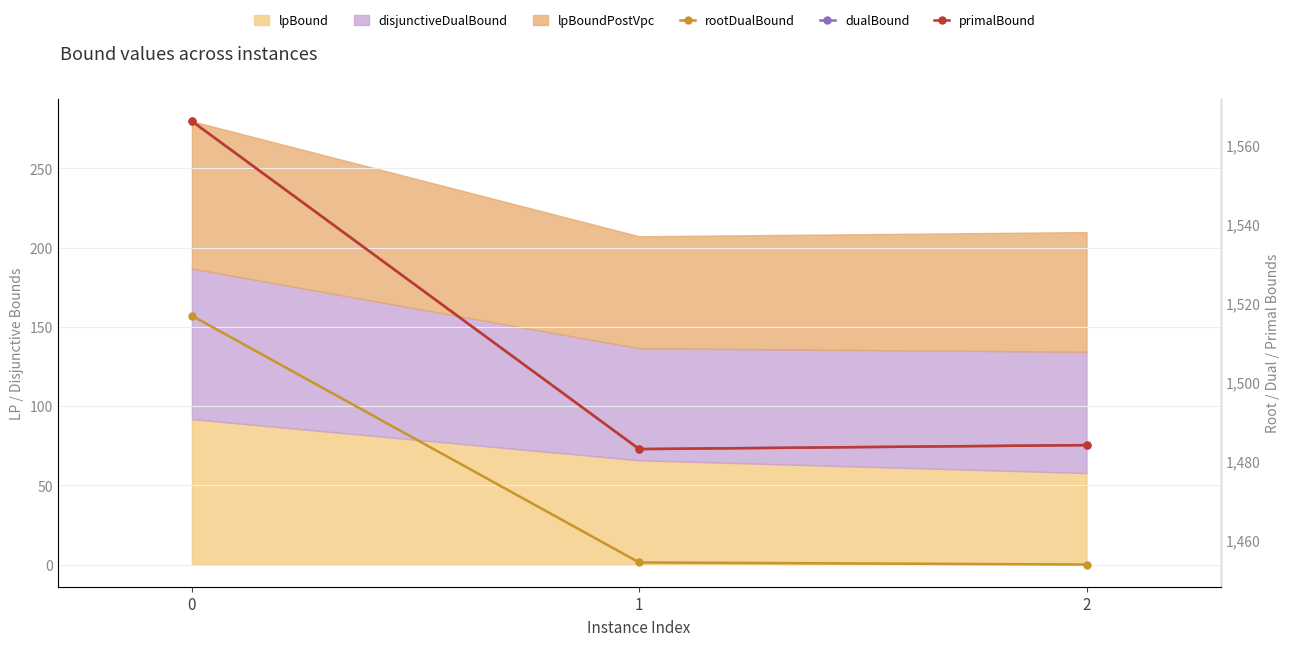

What is the value of the primalBound point at the 3rd from the left?

1484.0